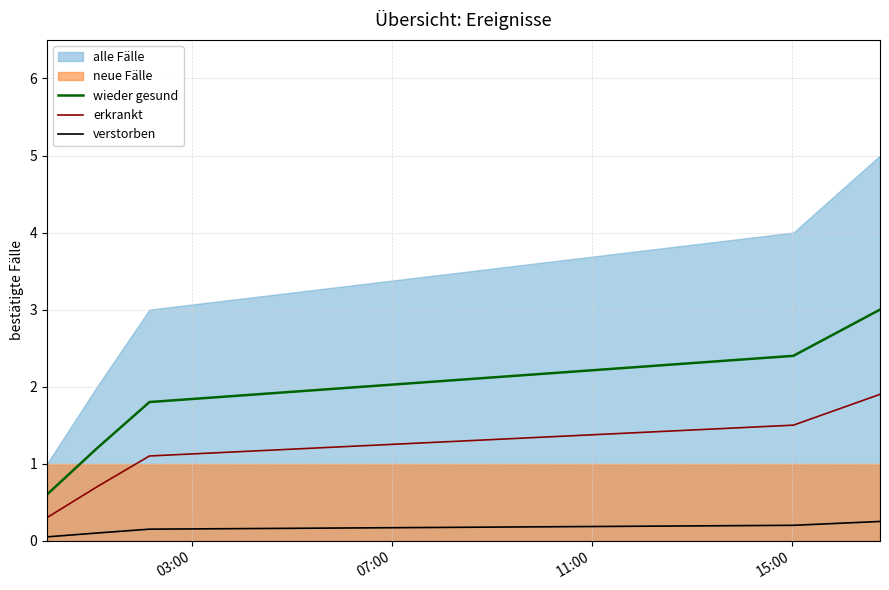

What is the highest value of the wieder gesund series?

3.0